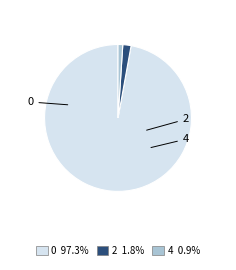

Does 4 represent more than half of the total?

No